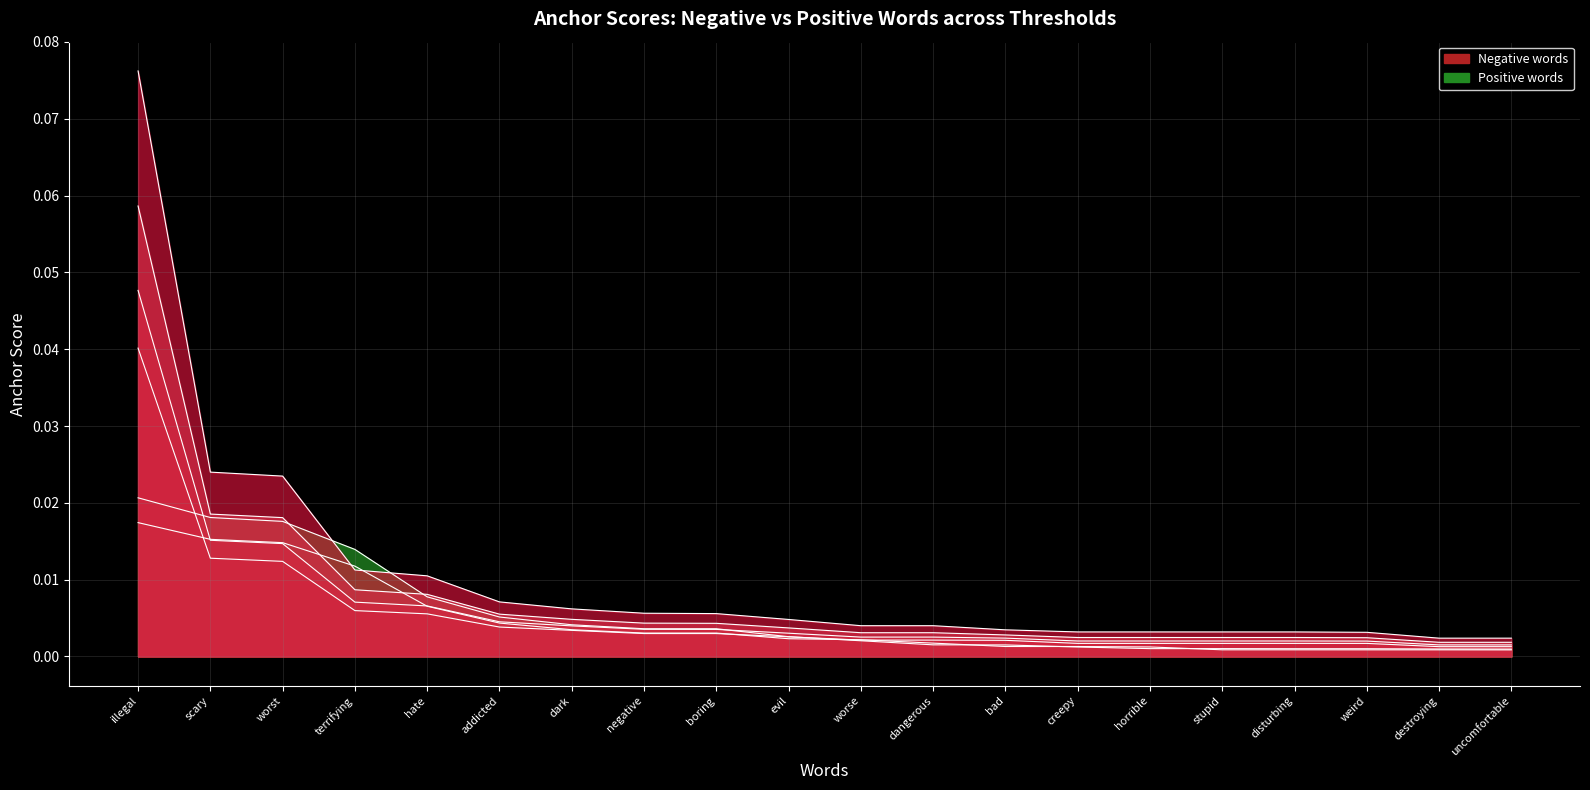

Which series has the largest range (max minus min)?

0.5-negative anchor score